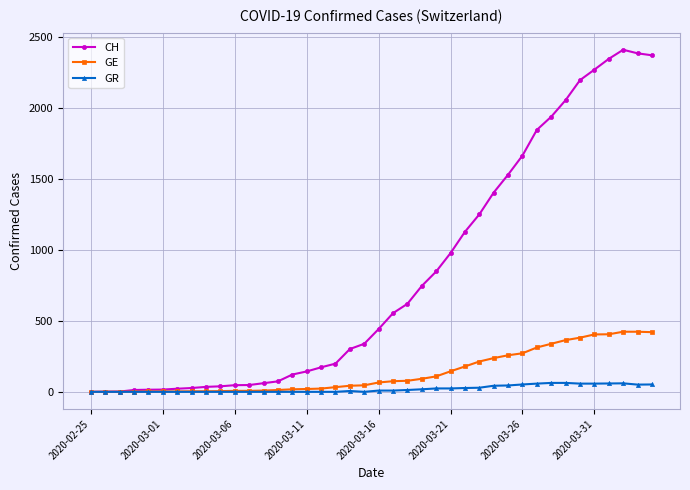

Which series has the widest spread of values?

CH